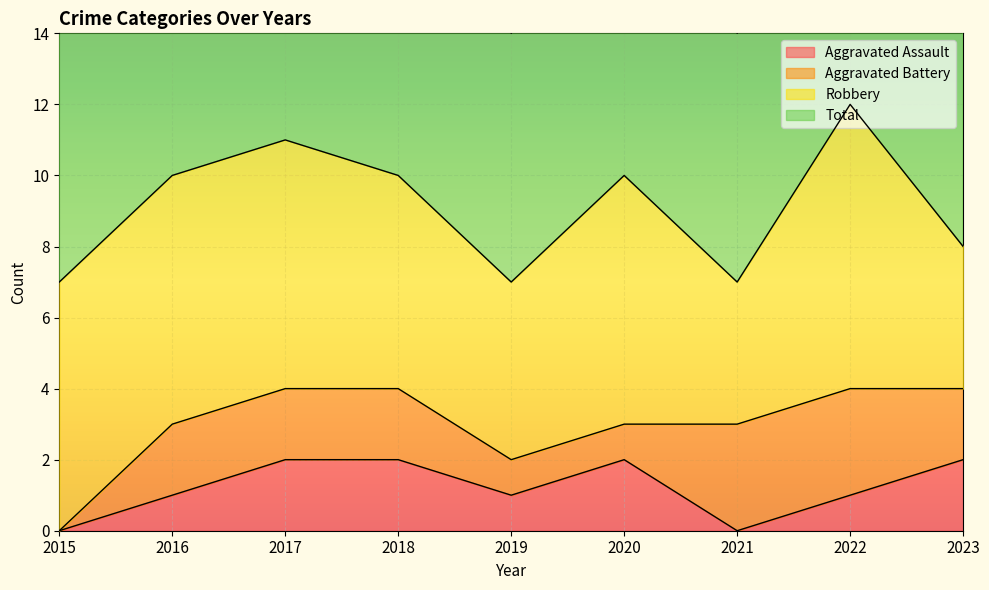

The value of Aggravated Assault at 2022 is 1. True or false?

True